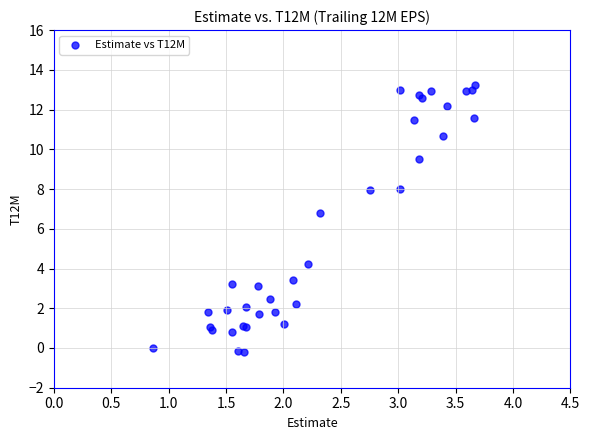

What Y value in the scatter plot is closest to 6?

6.8